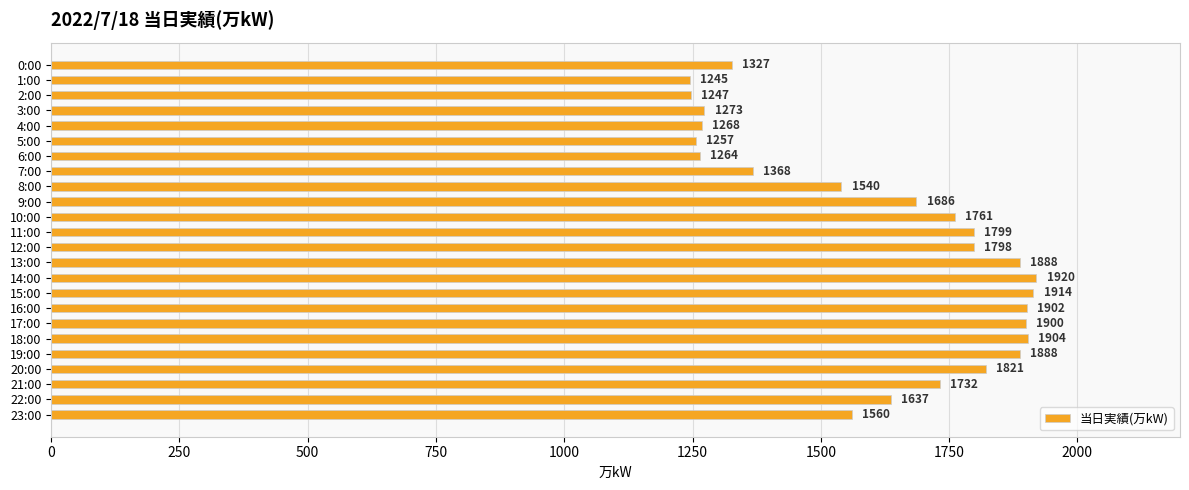

At which category does the chart reach its minimum across all series?

1:00